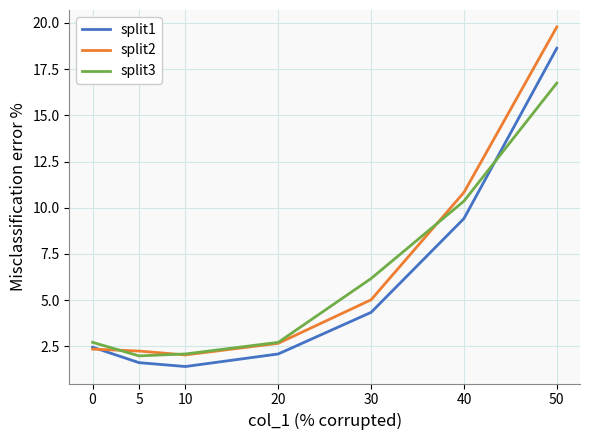

Rank the series by their average value, from highest to lowest.

split2, split3, split1